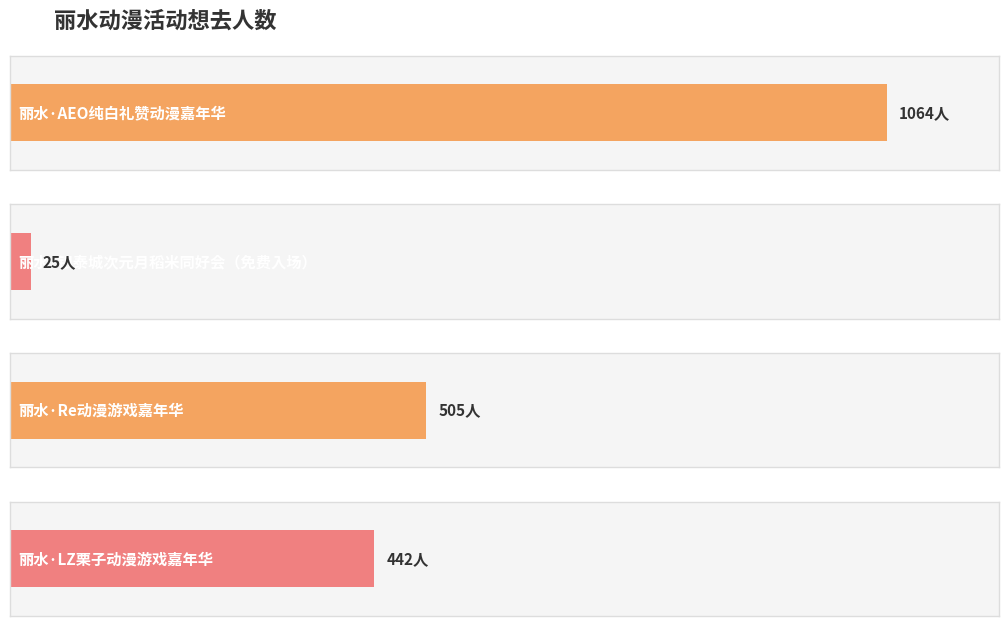

At which label does the data first exceed 505?

丽水·AEO纯白礼赞动漫嘉年华